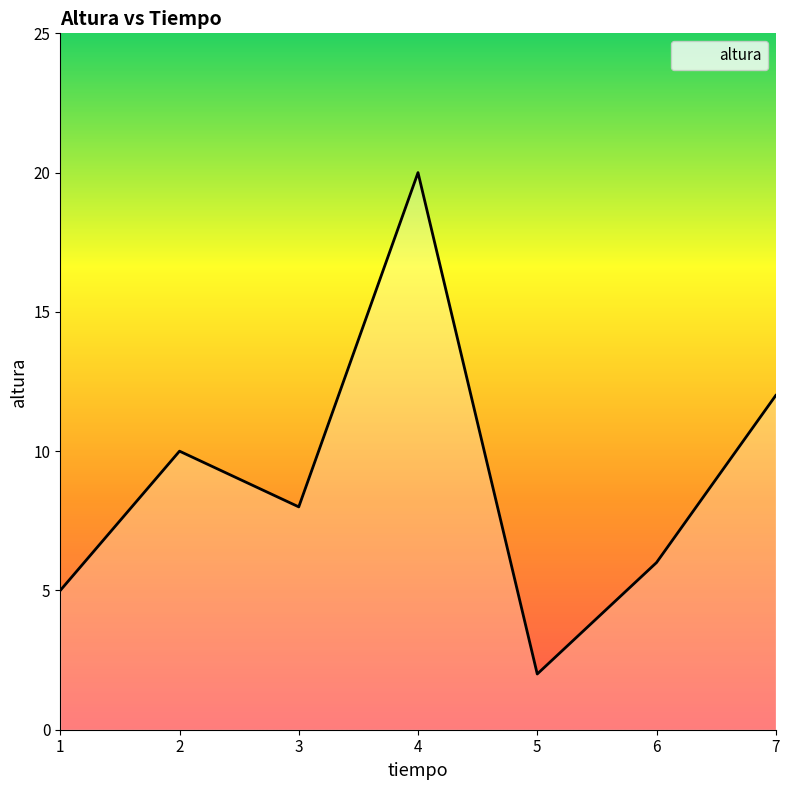

What is the maximum value shown in the chart?

20